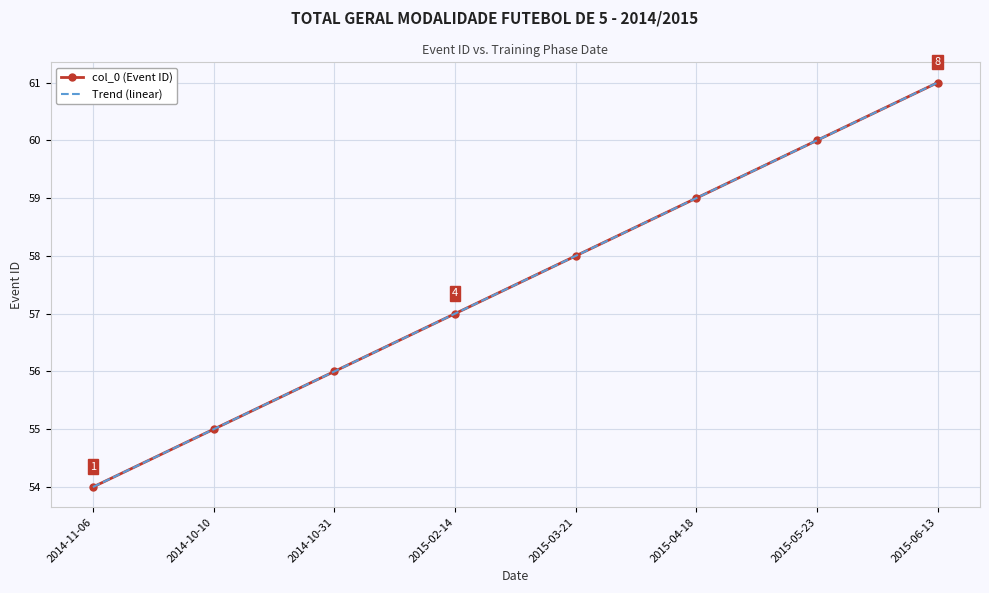

Reading left to right, extract all data points from this chart.

col_0 (Event ID): 54.0	55.0	56.0	57.0	58.0	59.0	60.0	61.0
Trend (linear): 54.0	55.0	56.0	57.0	58.0	59.0	60.0	61.0